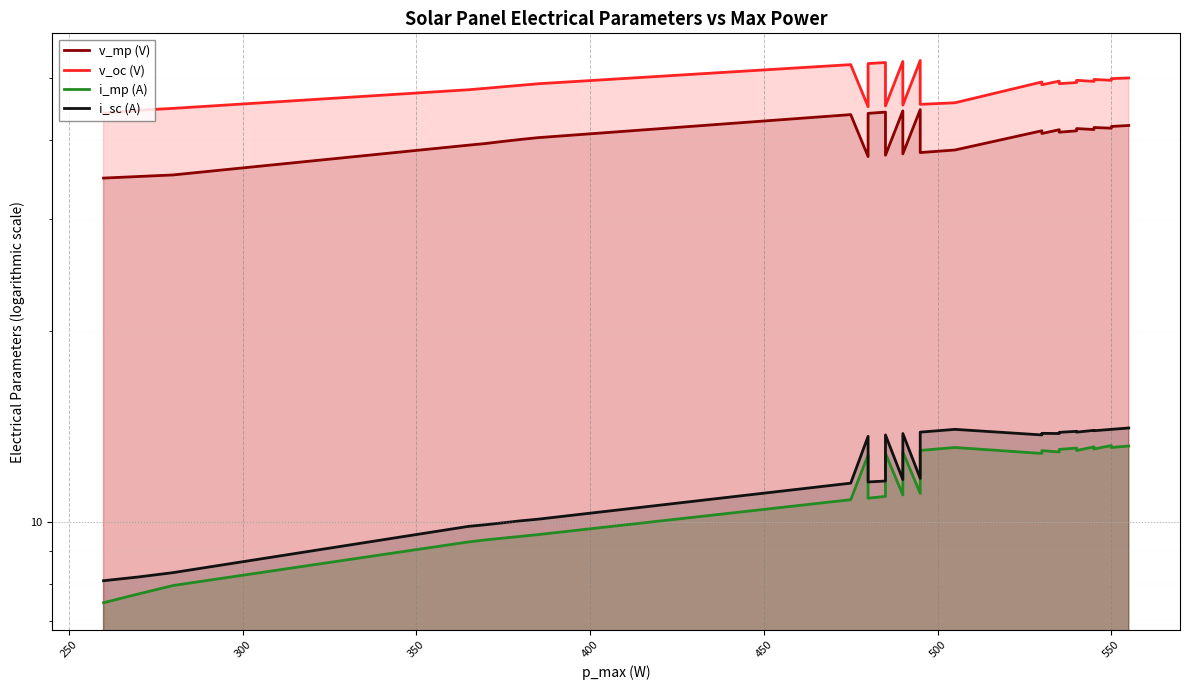

In i_mp (A), how many points are higher than both neighbors (excluding endpoints)?

8